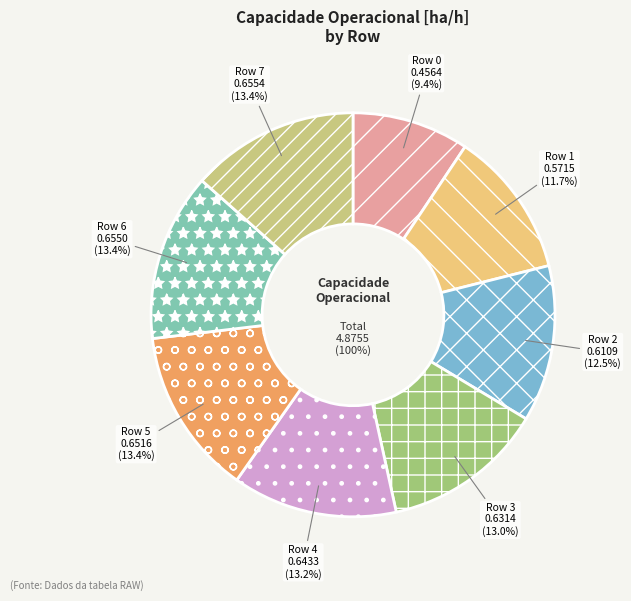

Rank the categories by value from lowest to highest.

0, 1, 2, 3, 4, 5, 6, 7